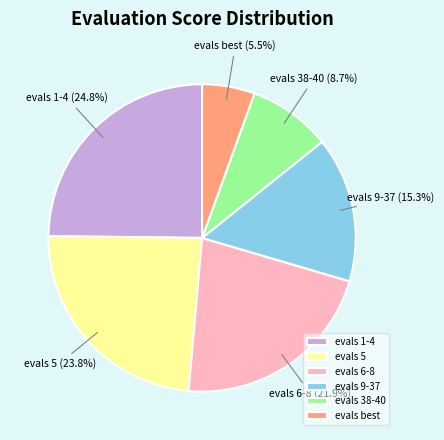

Approximately how many times larger is the value at evals 1-4 compared to evals 9-37?

1.6